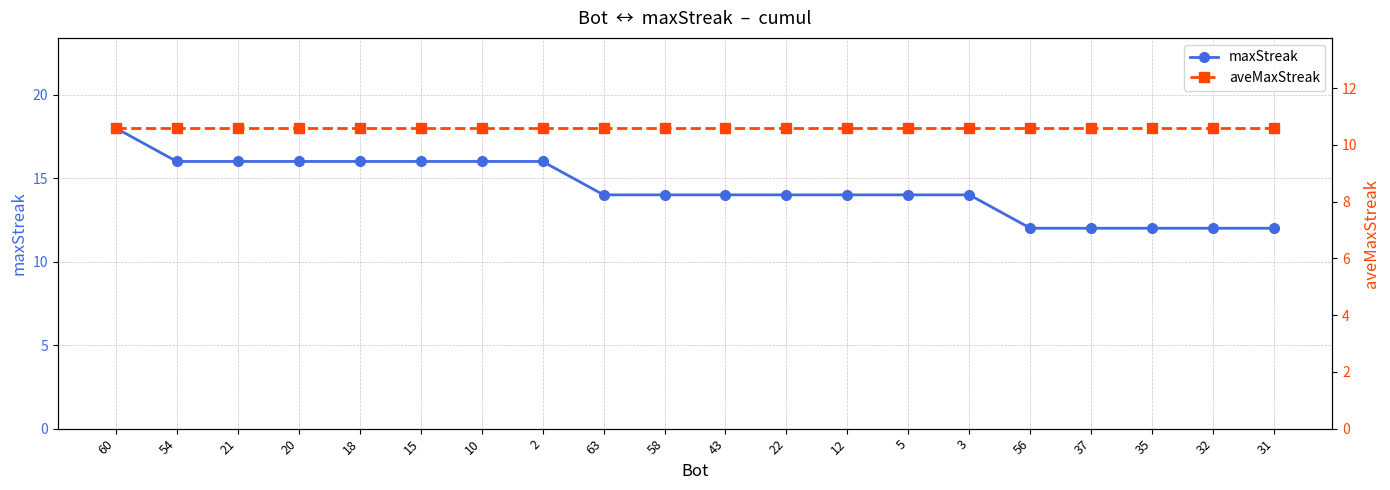

What position from the left is 60?

1